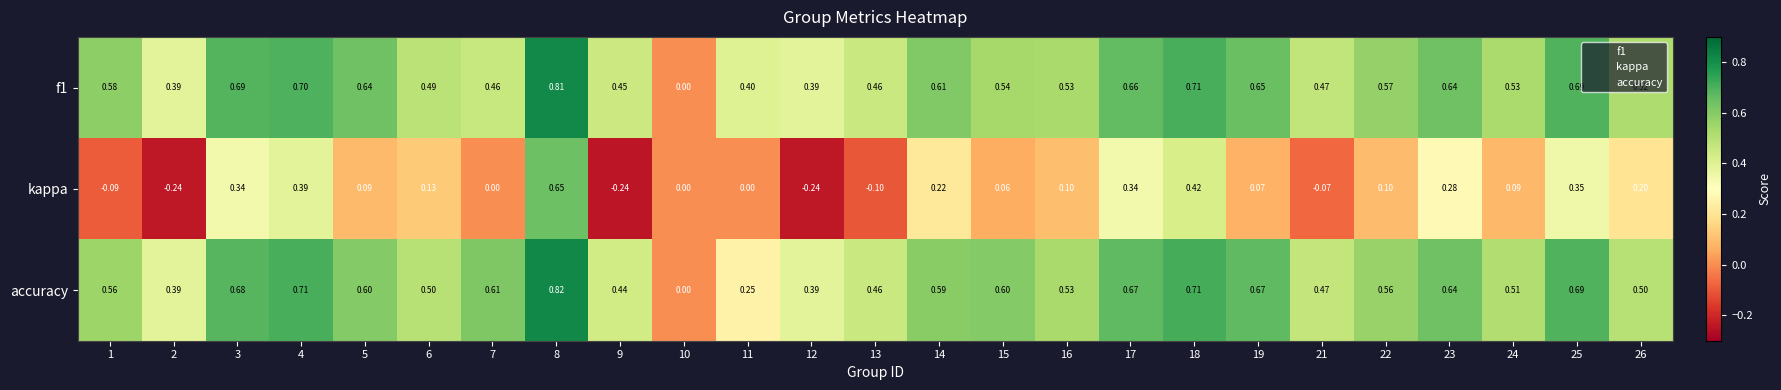

List the series in order of their peak value, highest first.

accuracy, f1, kappa